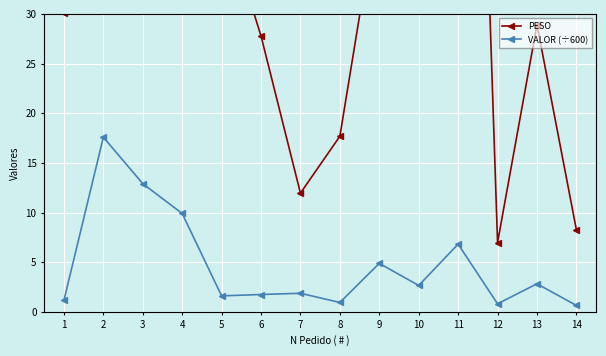

Where is the first local maximum for VALOR (÷600)?

2